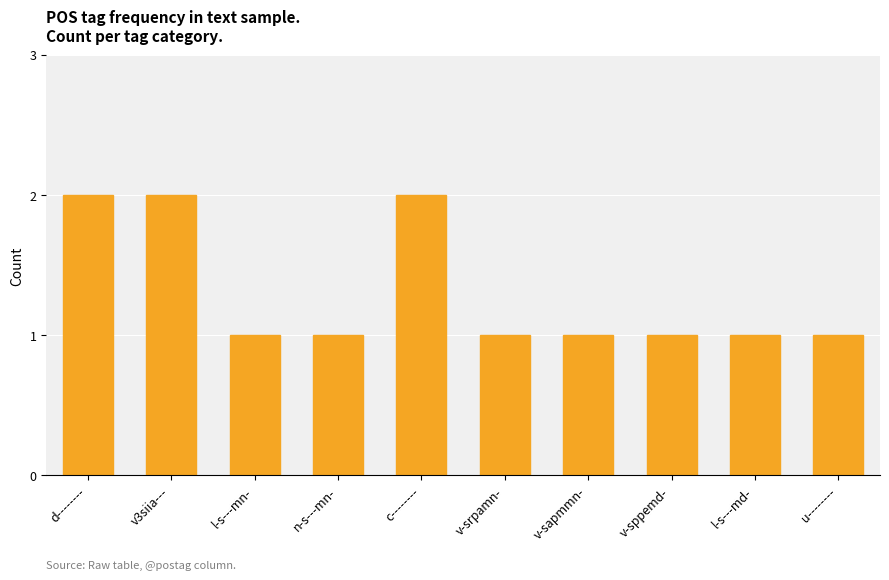

Are the bars horizontal?

No